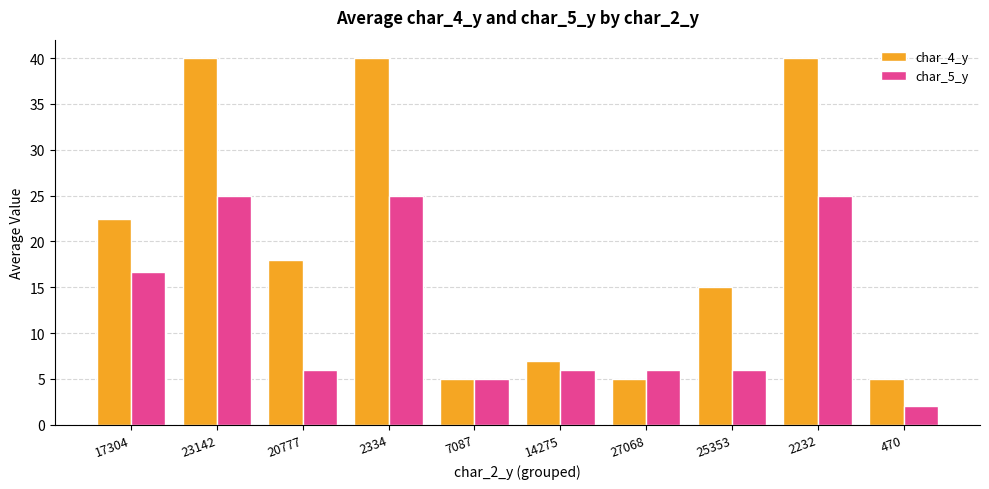

What are all the series names shown in the legend?

char_4_y, char_5_y